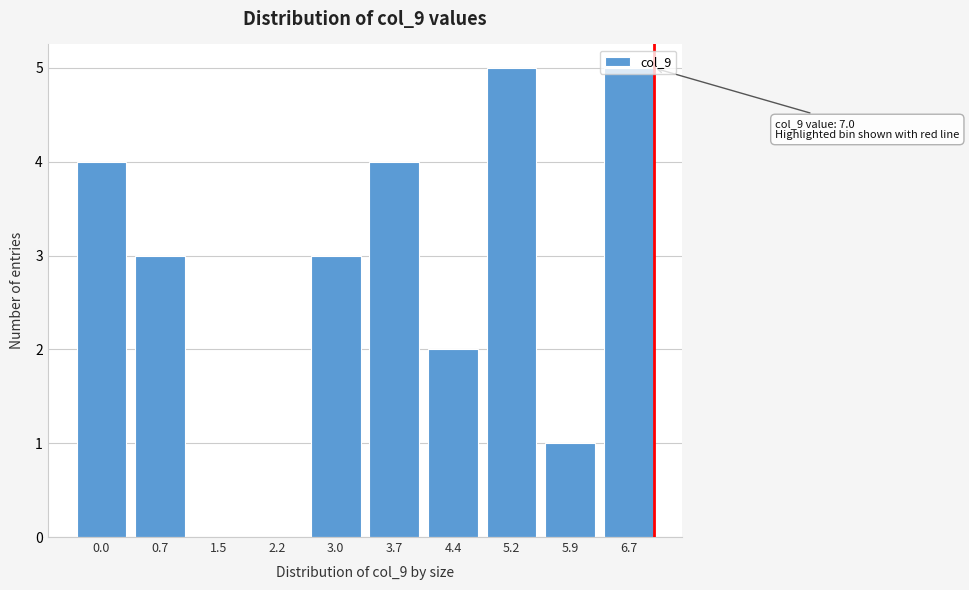

What is the change in value from 3.0 to 5.2?

+2